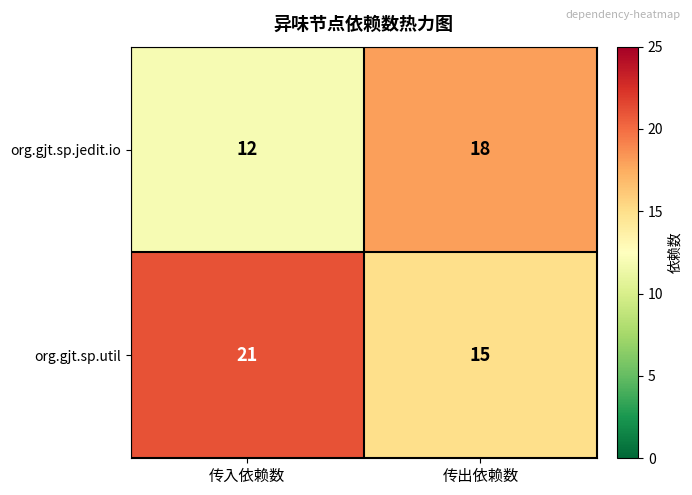

True or false: org.gjt.sp.util has a value of 21 at 传入依赖数.

True